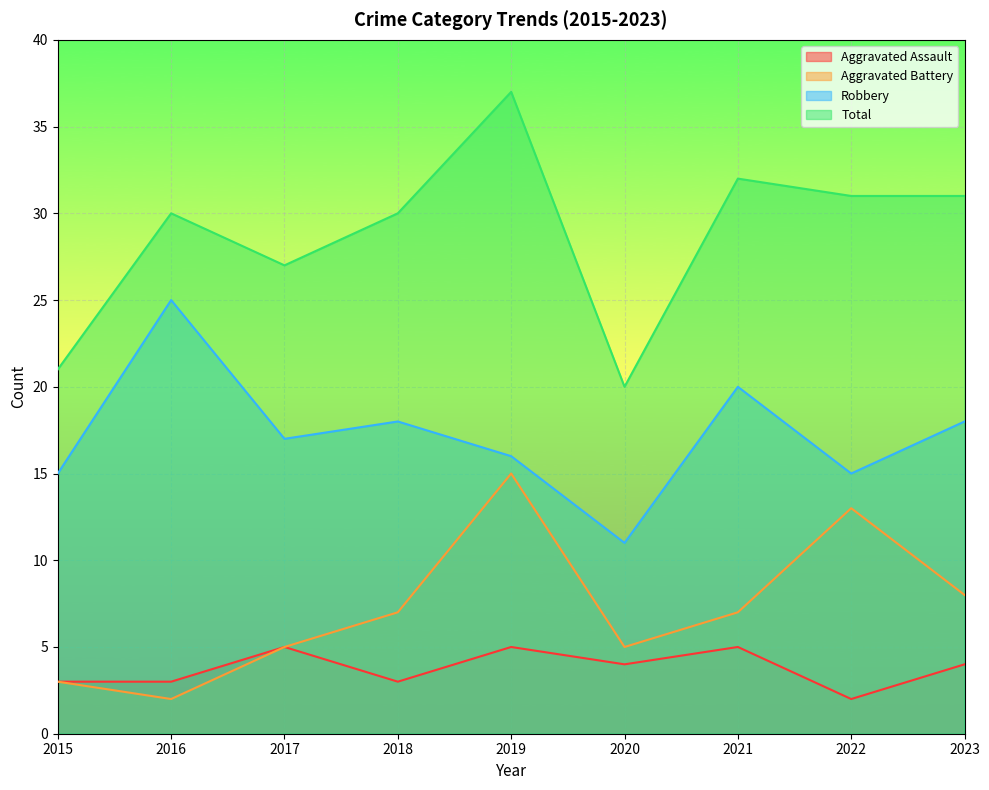

True or false: Aggravated Assault and Aggravated Battery intersect in this chart.

False